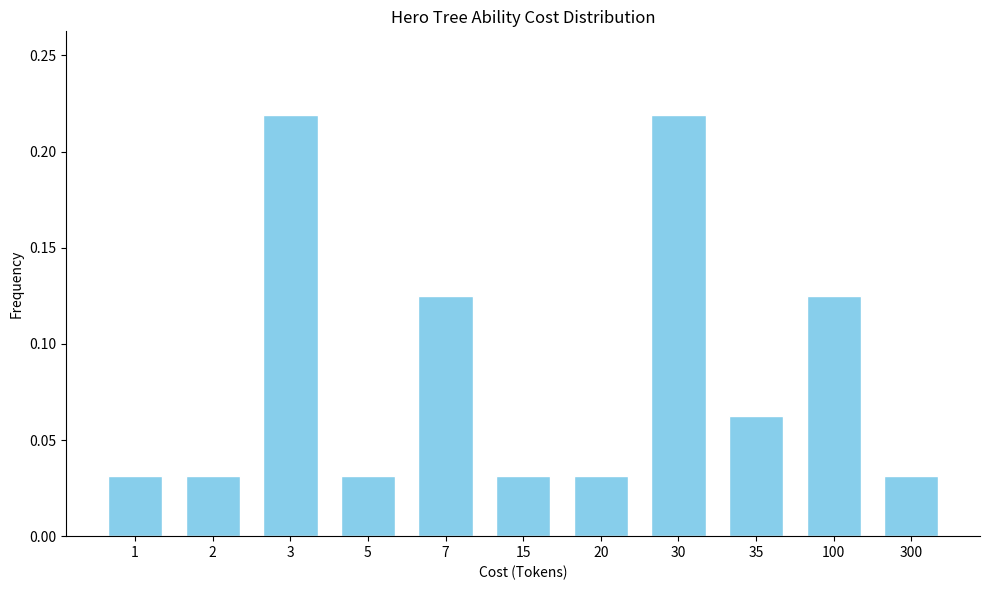

Is it true that the value at 35 is 0.0?

False